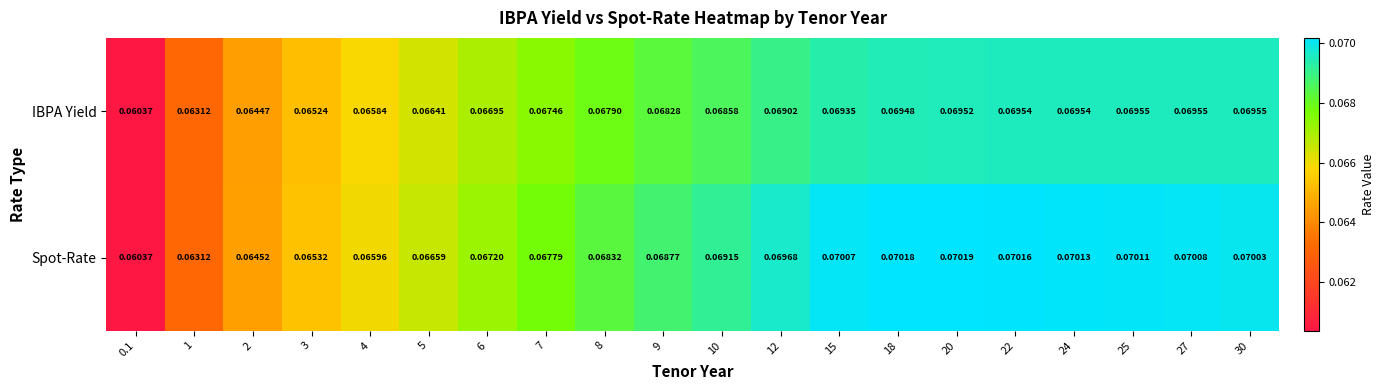

At which category is the sum across all series the highest?

20